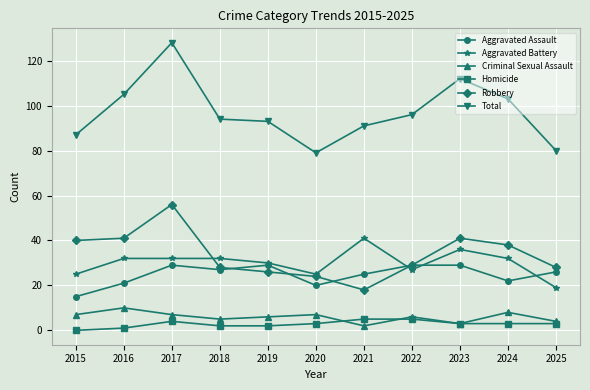

Which series has the largest range (max minus min)?

Total